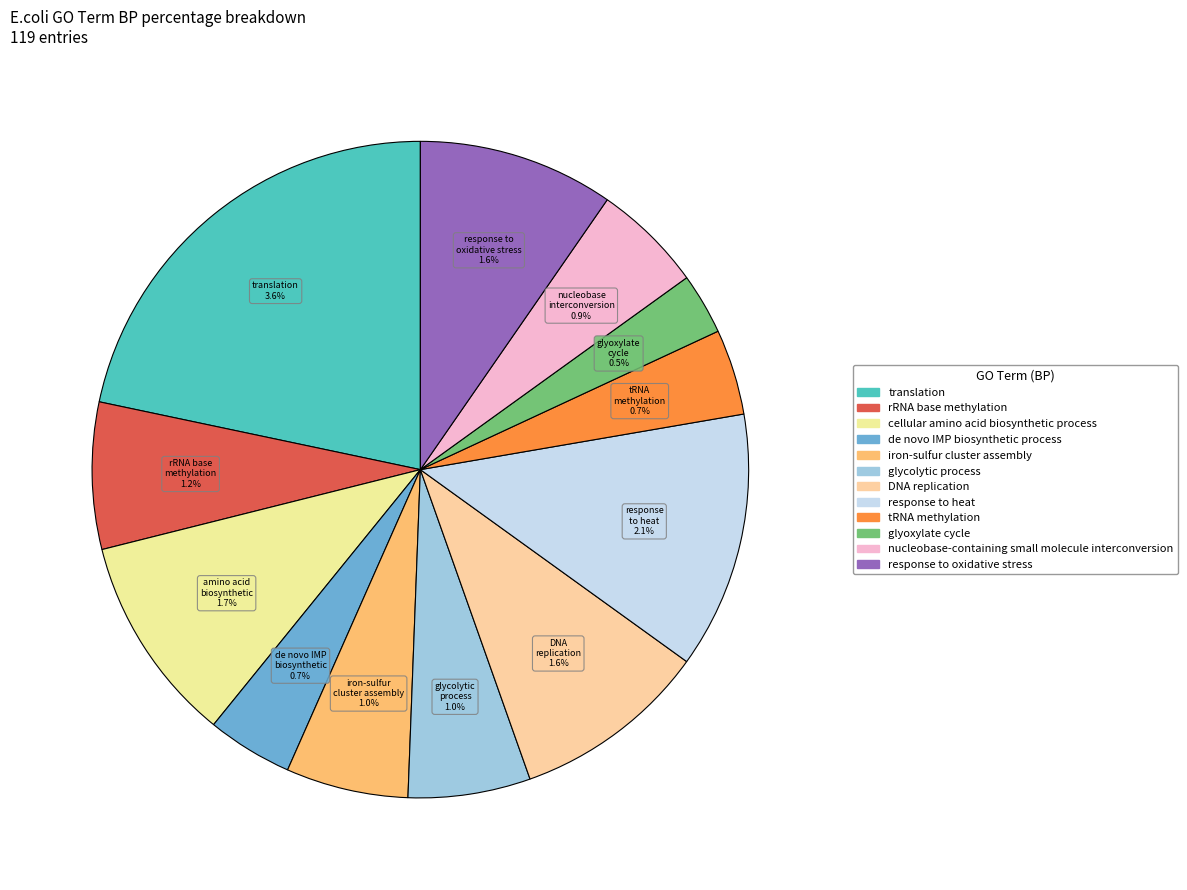

What portion of the pie excludes cellular amino acid biosynthetic process?

89.8%